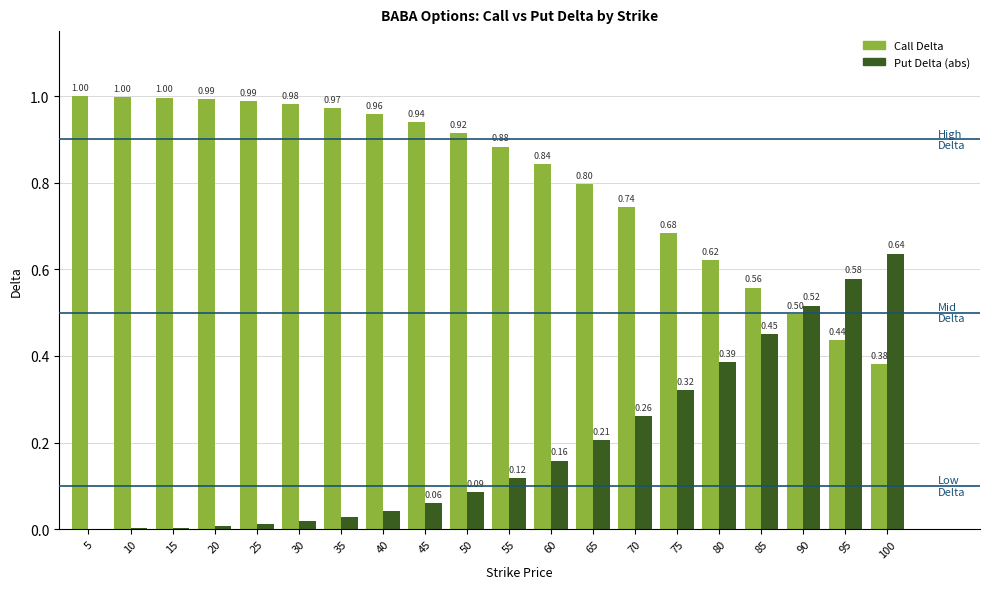

Which series has the largest total across all categories?

Call Delta